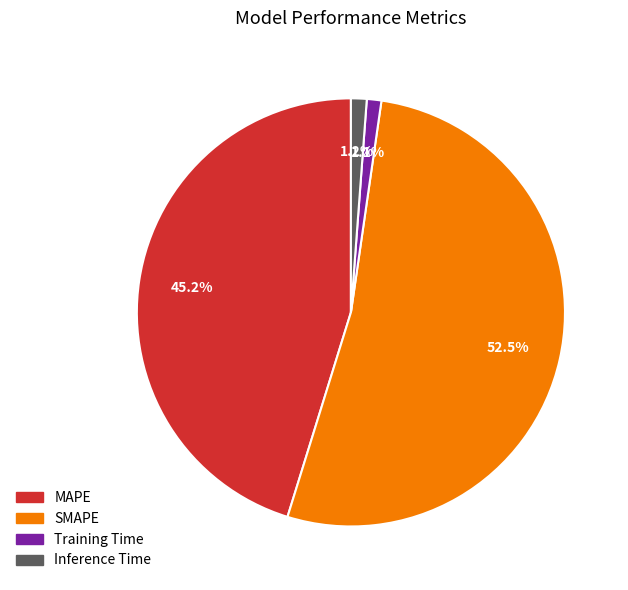

What portion of the pie excludes SMAPE?

47.5%